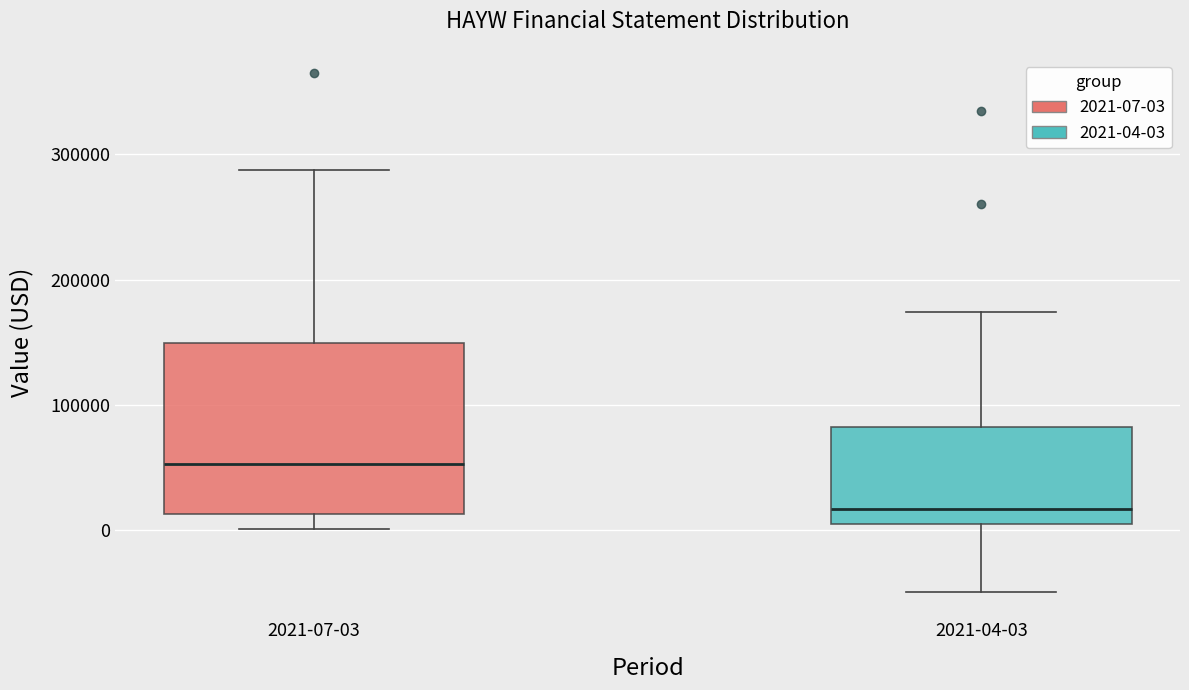

Where does the lower whisker of the box for 2021-04-03 end on the y-axis? The values are not printed on the chart, so give them approximately, as read against the axis.

-50000